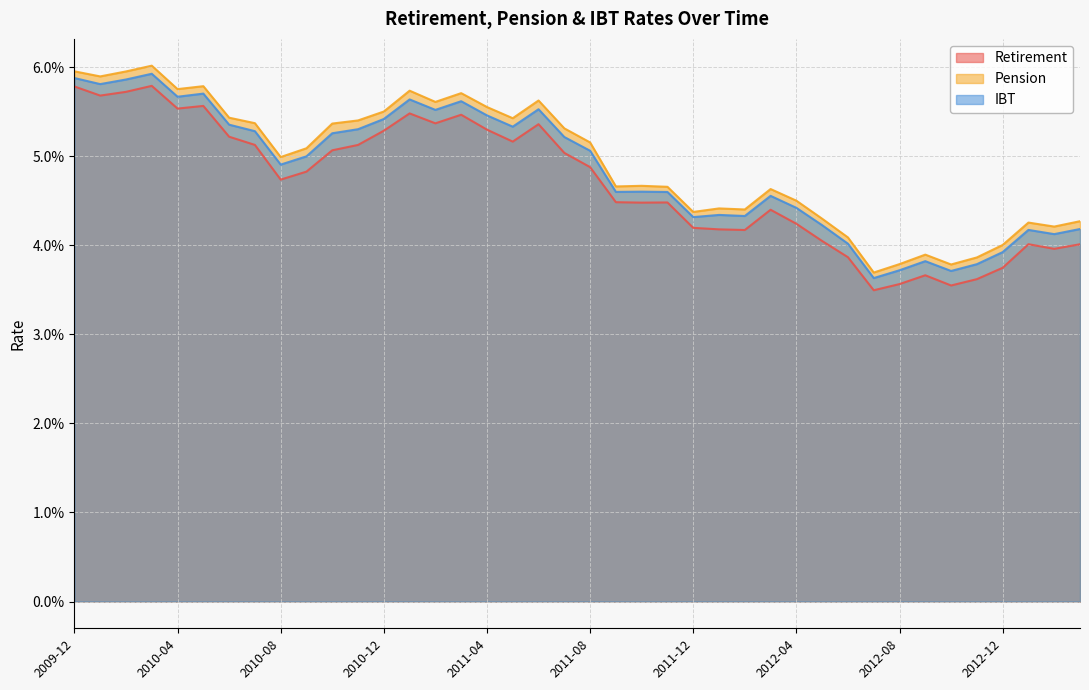

What is the total value across all series at 2009-12?

0.2